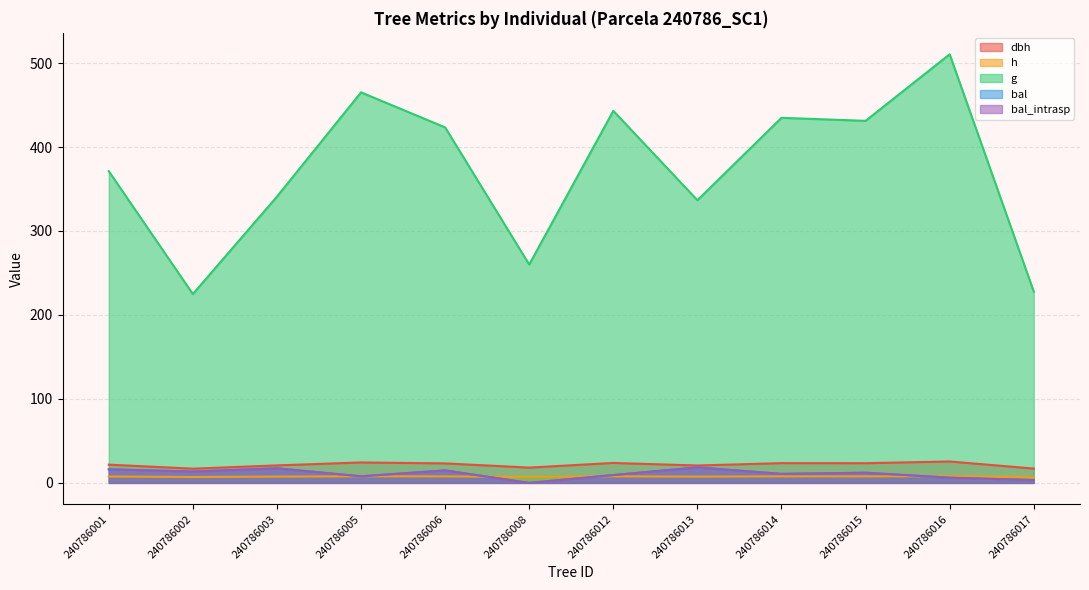

How many data points in g are above 423?

6